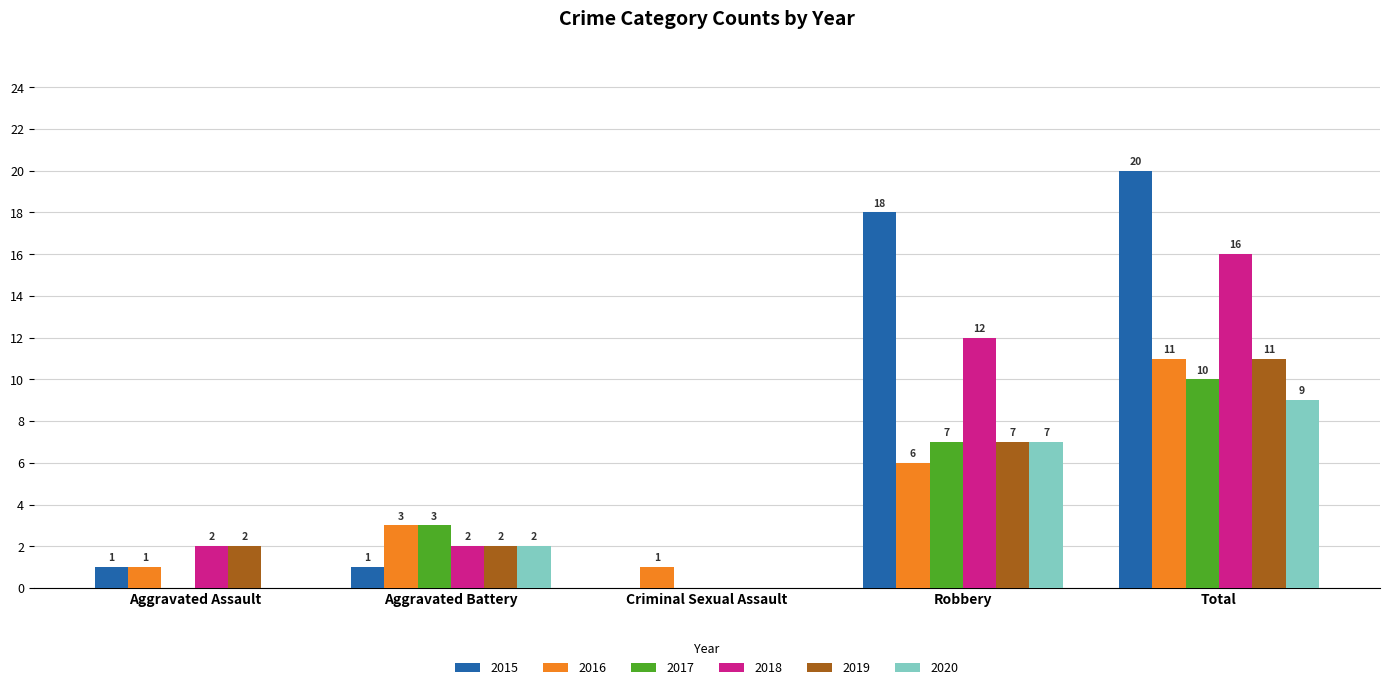

Reading right to left, list all the values displayed in this chart.

2015: 20	18	0	1	1
2016: 11	6	1	3	1
2017: 10	7	0	3	0
2018: 16	12	0	2	2
2019: 11	7	0	2	2
2020: 9	7	0	2	0